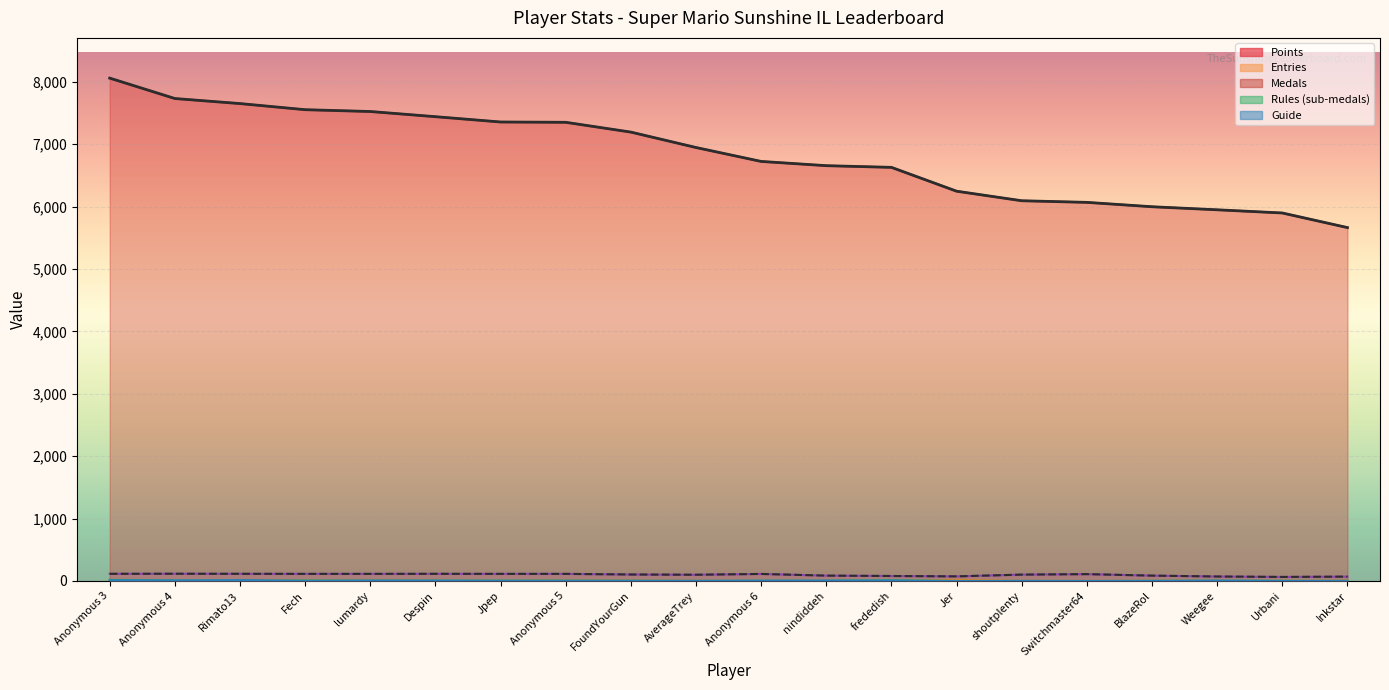

How many data points in Entries (IL count) are above 110?

9